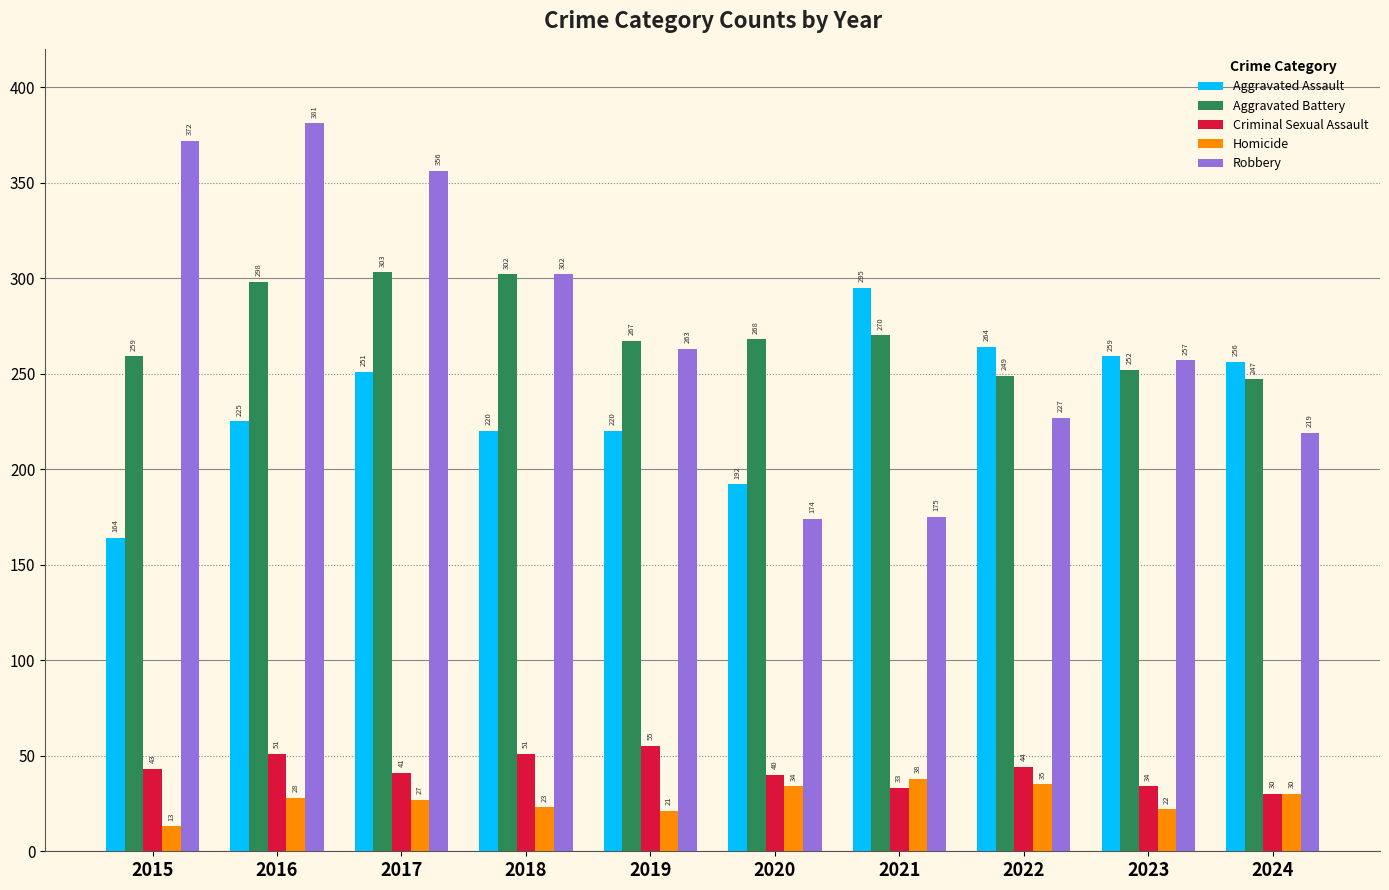

How many data points in Homicide are less than 28?

5